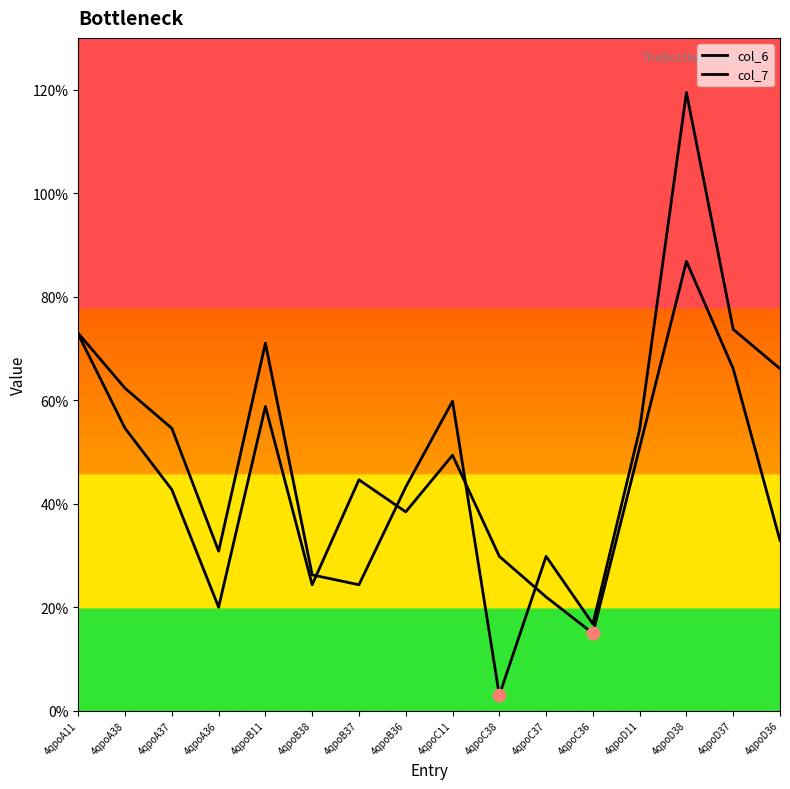

Which series has the largest total across all categories?

col_7